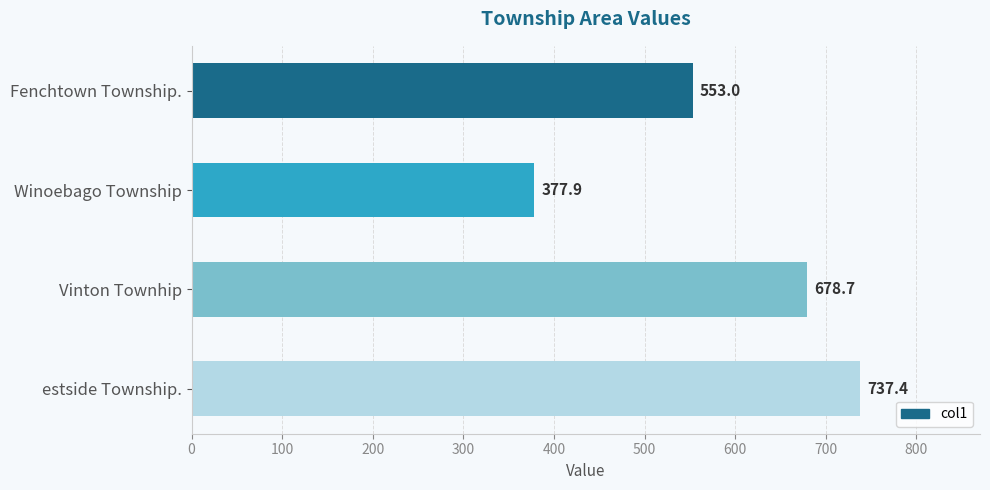

At which category does the chart reach its peak across all series?

estside Township.